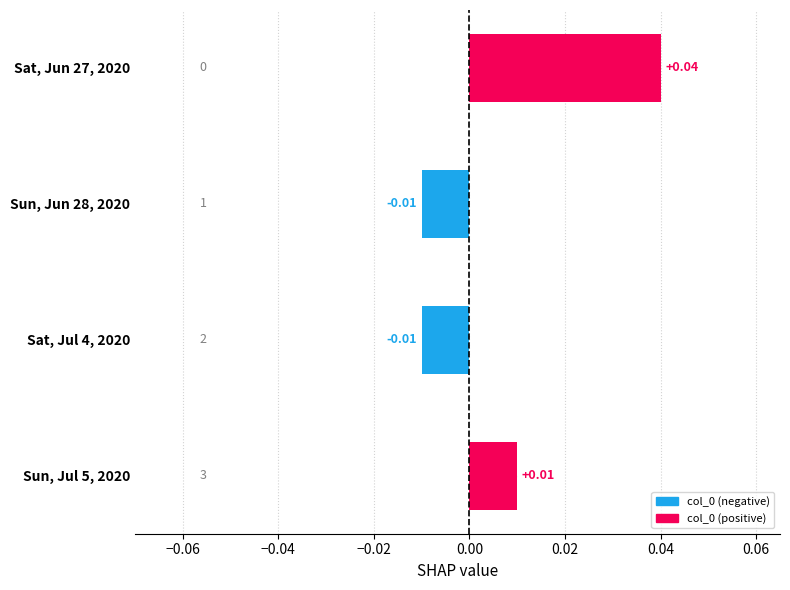

How many values are below 0?

2